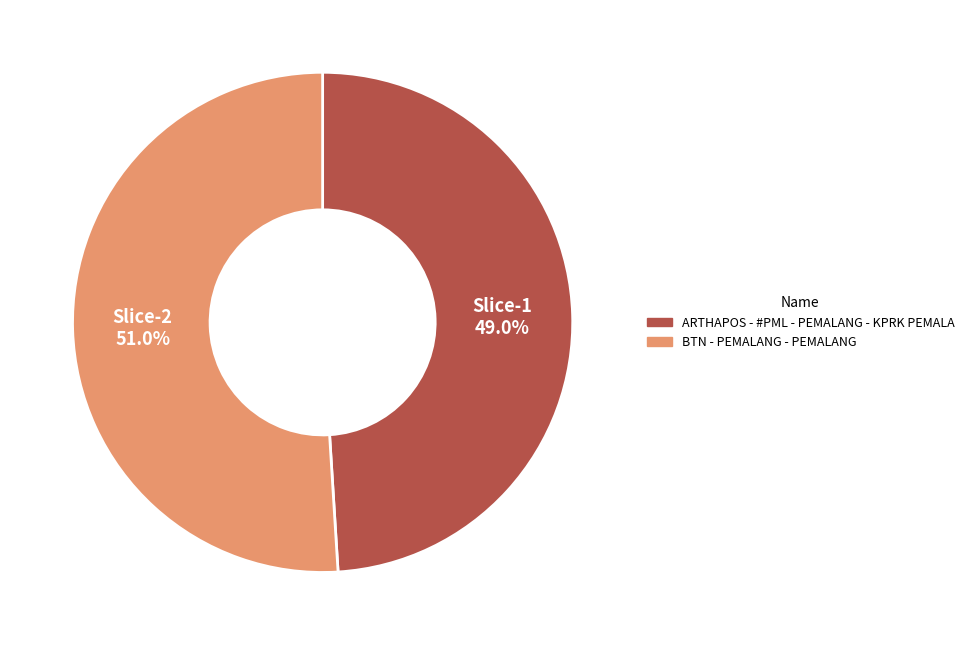

True or false: ARTHAPOS - #PML - PEMALANG - KPRK PEMALA accounts for 42% of the total.

False